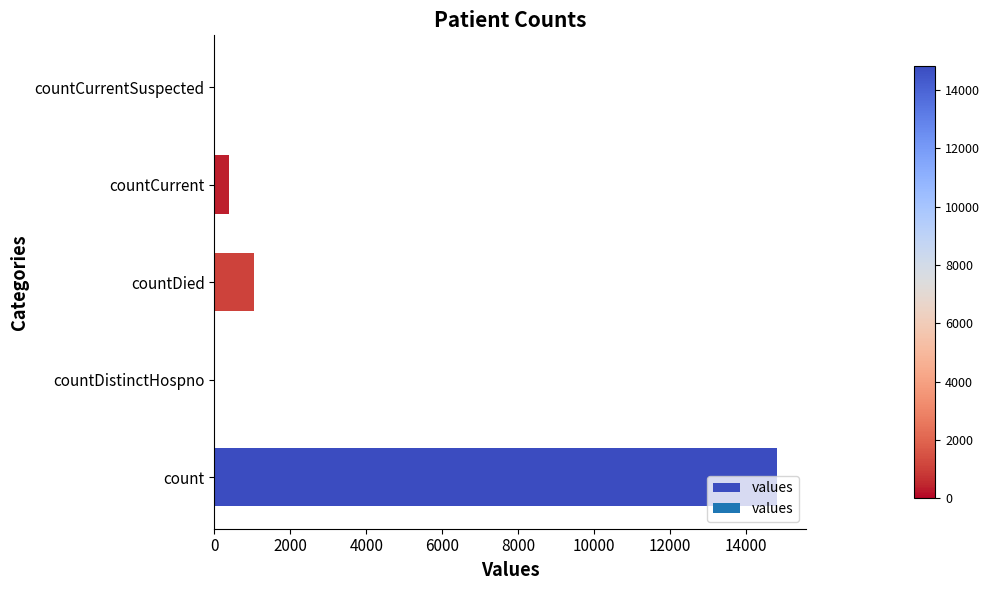

How many series are shown in this chart?

1